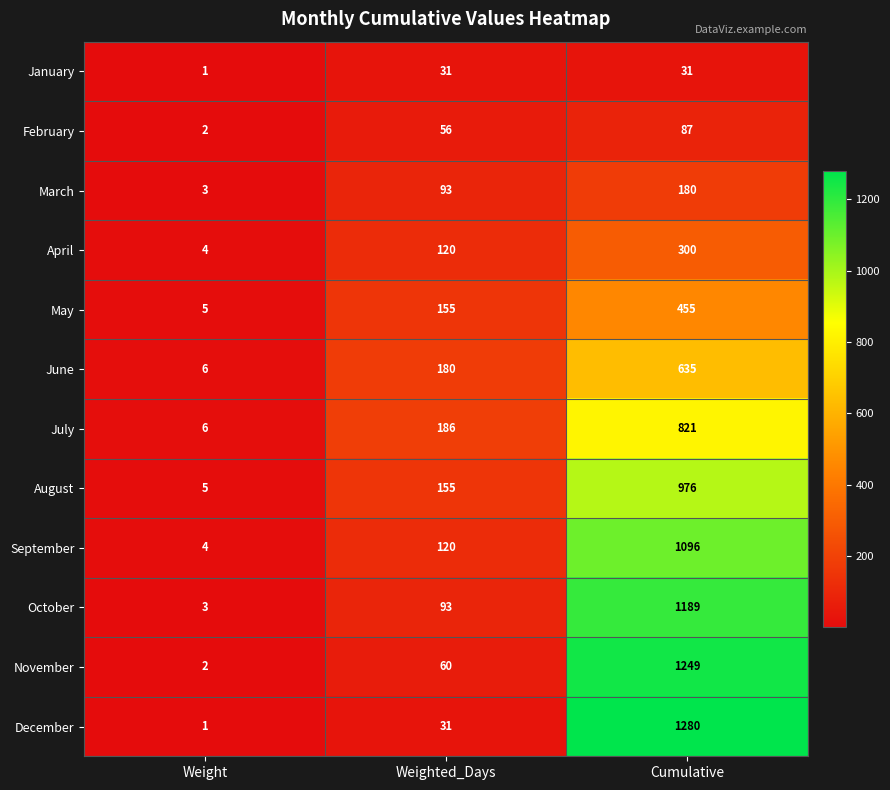

At which label is November closest to 625?

Weighted_Days